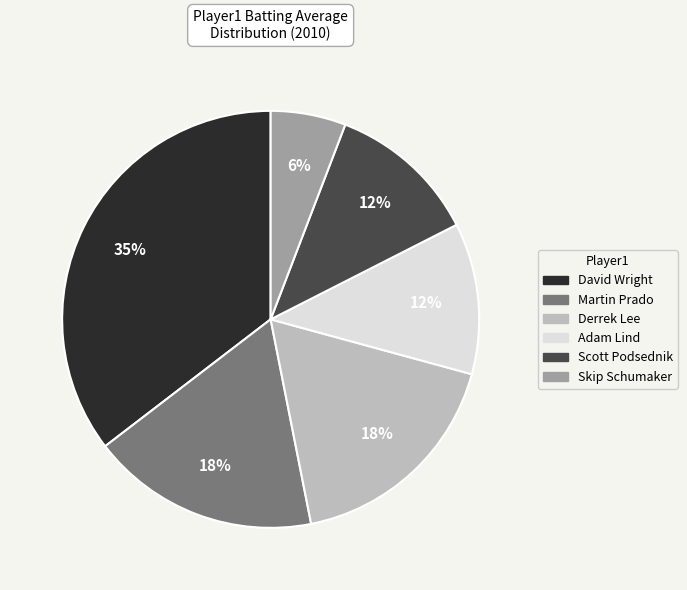

How many segments does this pie chart have?

6